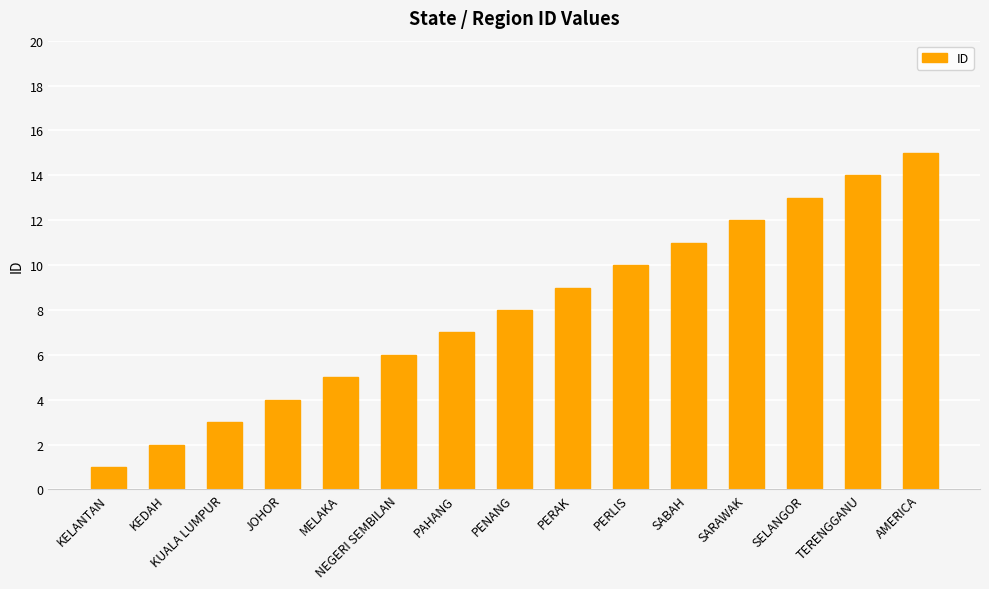

Where is the data nearest to the value 8?

PENANG